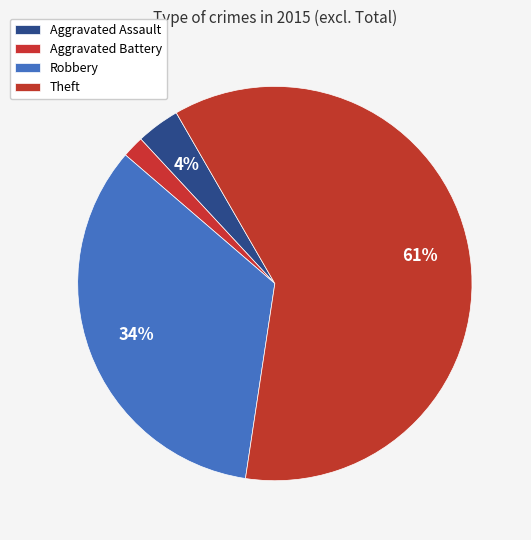

How many slices are in this pie chart?

4